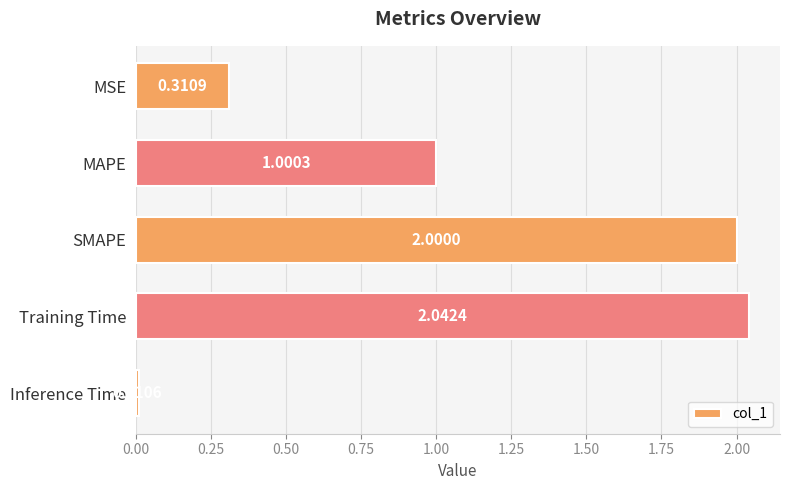

What is the sum of the values at Training Time and MAPE?

3.0